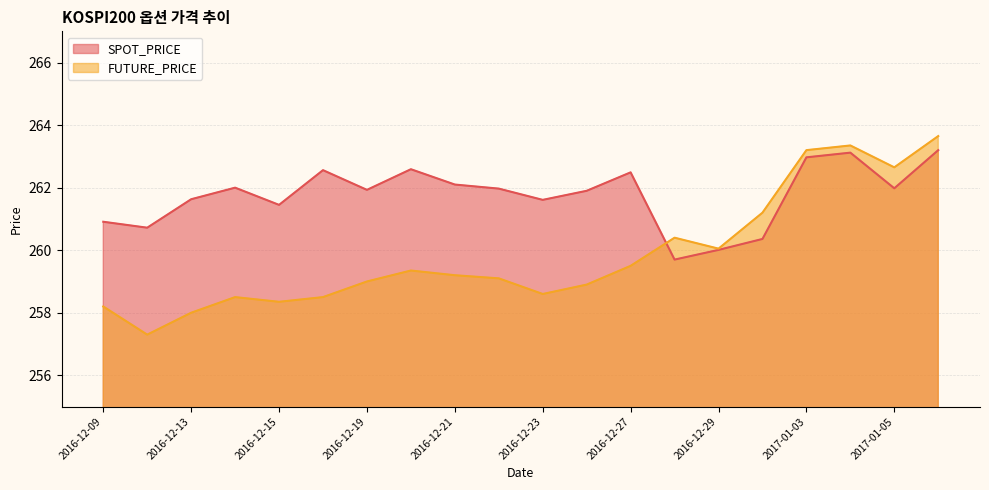

Where does the FUTURE_PRICE series first go above 259?

2016-12-20